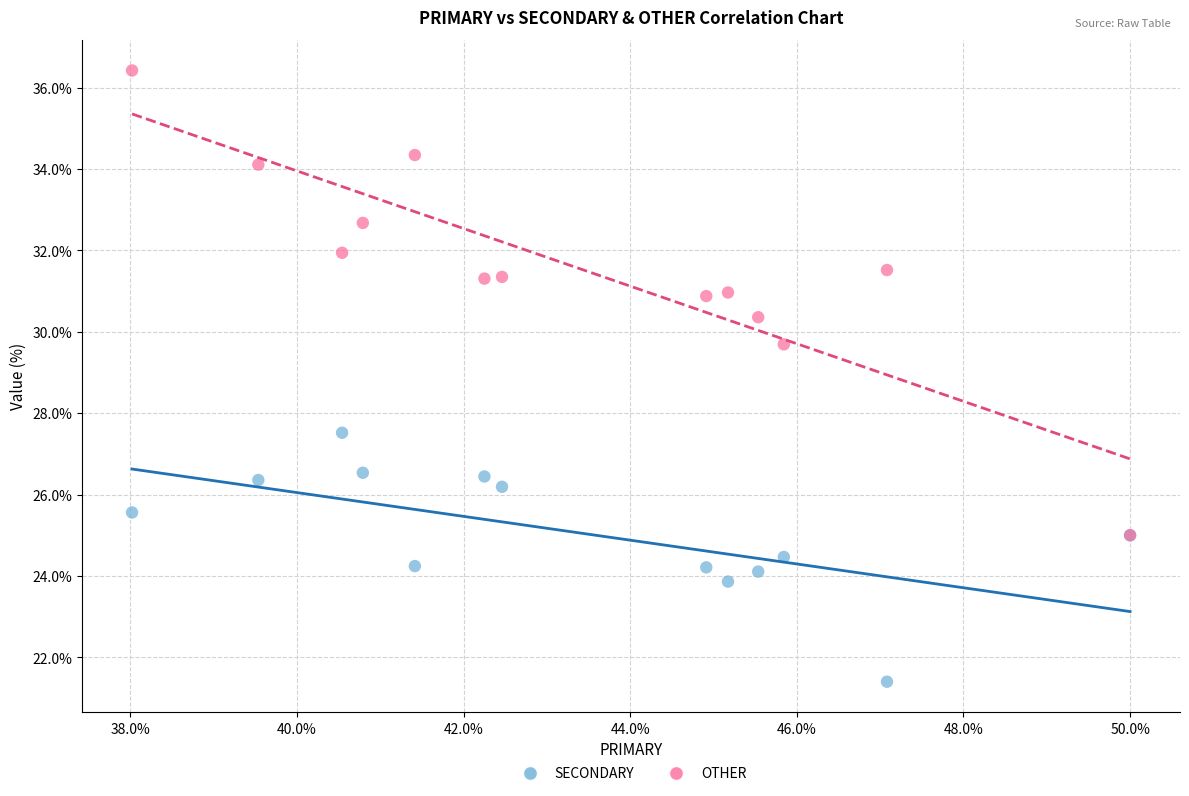

Which series contains the lowest Y value?

SECONDARY